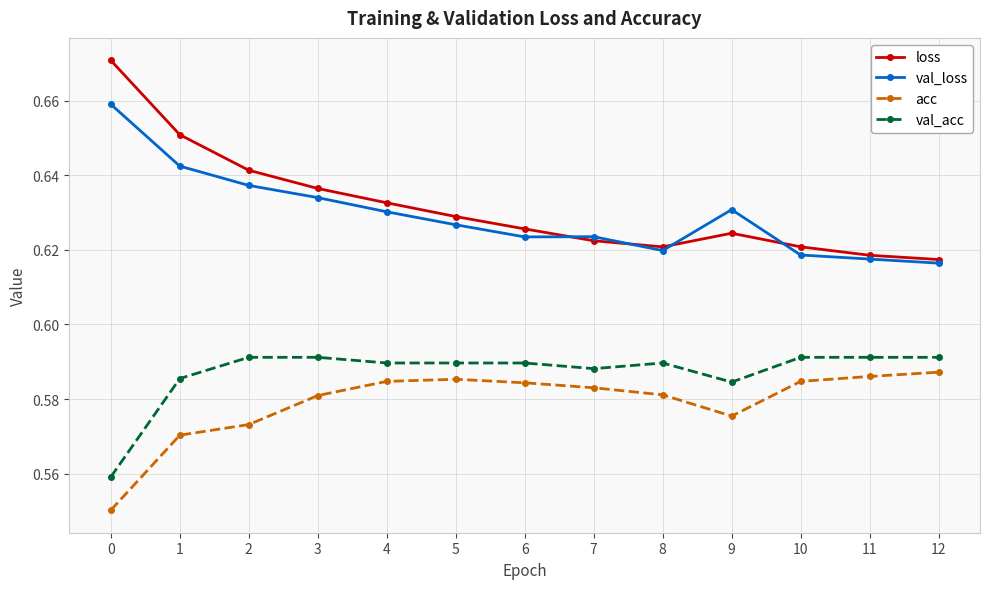

Does the chart have visible grid lines?

Yes